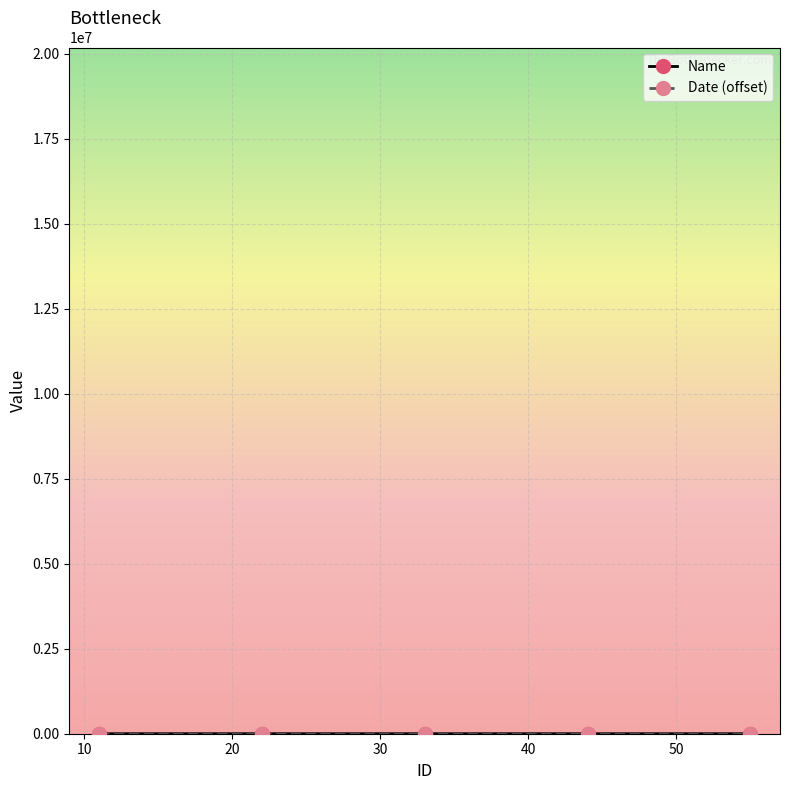

Count the number of categories in the chart.

5